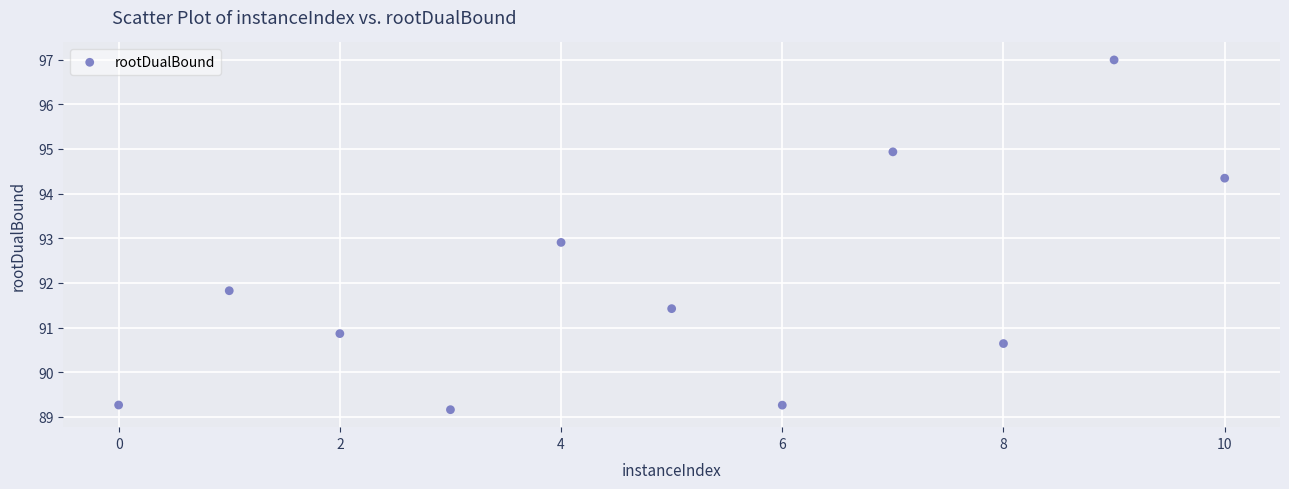

What Y value in the scatter plot is closest to 93?

92.9